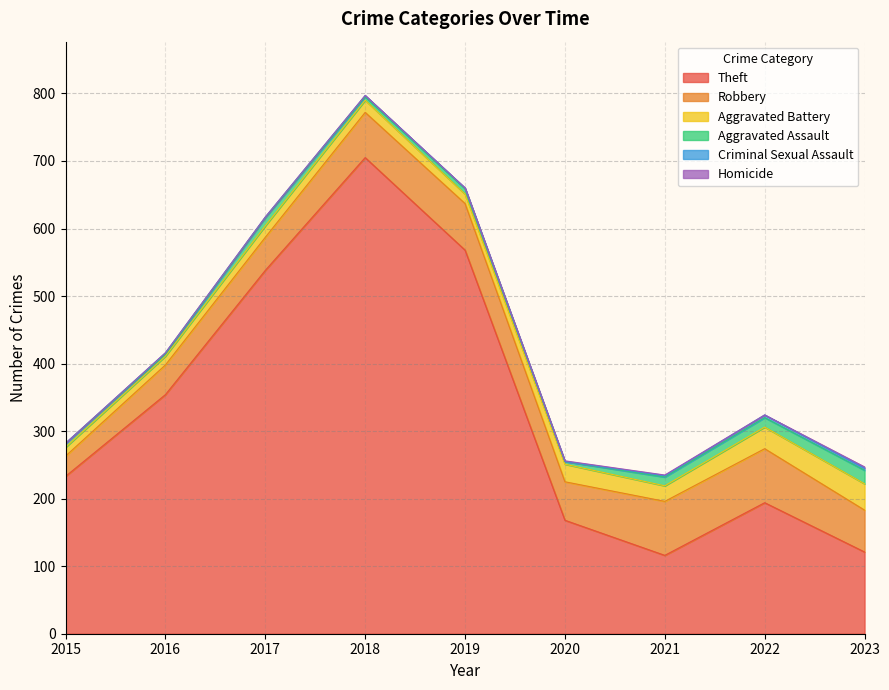

At which category does the chart reach its minimum across all series?

2015